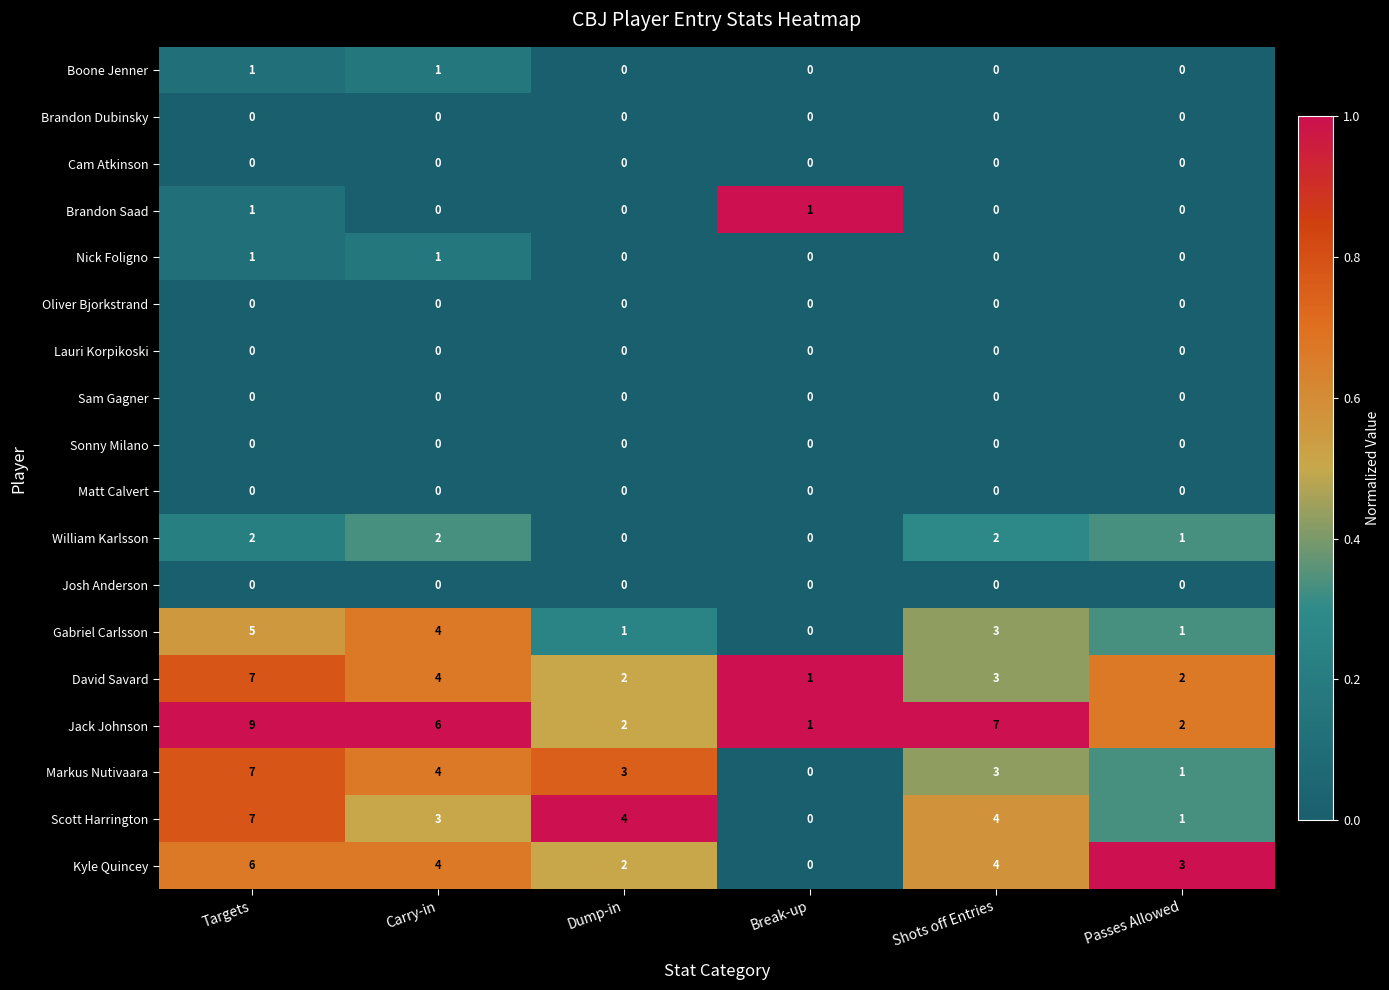

What is the sum of the Markus Nutivaara values at Shots off Entries and Passes Allowed?

4